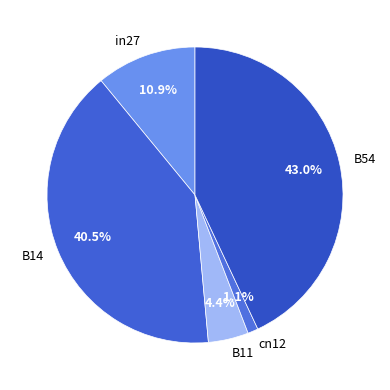

Which slice is the largest?

B54